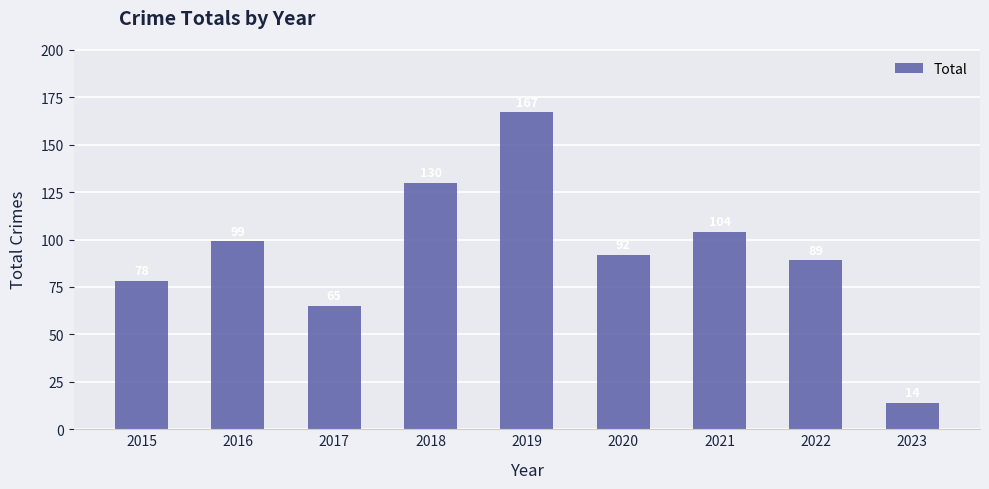

Does the chart contain any negative values?

No